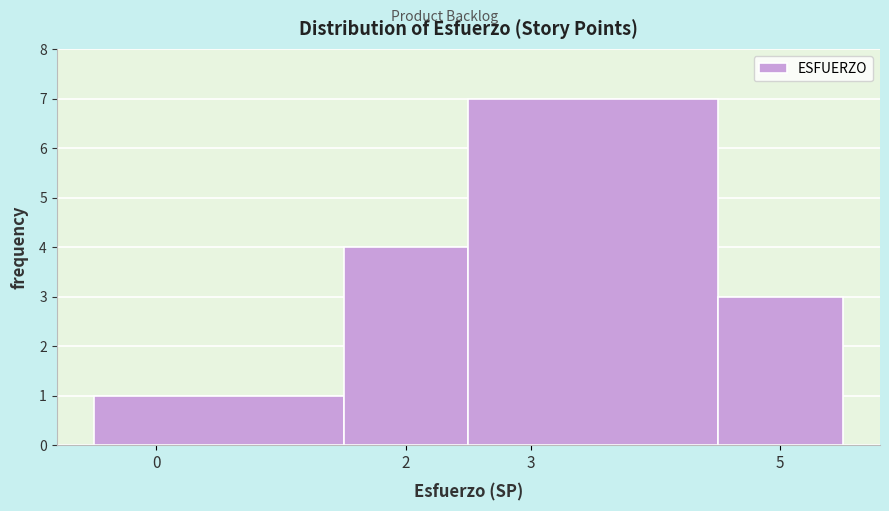

Reading left to right, list every bar in this chart as the range it spans on the x-axis followed by its height. The values are not printed on the chart, so give them approximately, as read against the axis.

-0.5 to 1.5: 1
1.5 to 2.5: 4
2.5 to 4.5: 7
4.5 to 5.5: 3